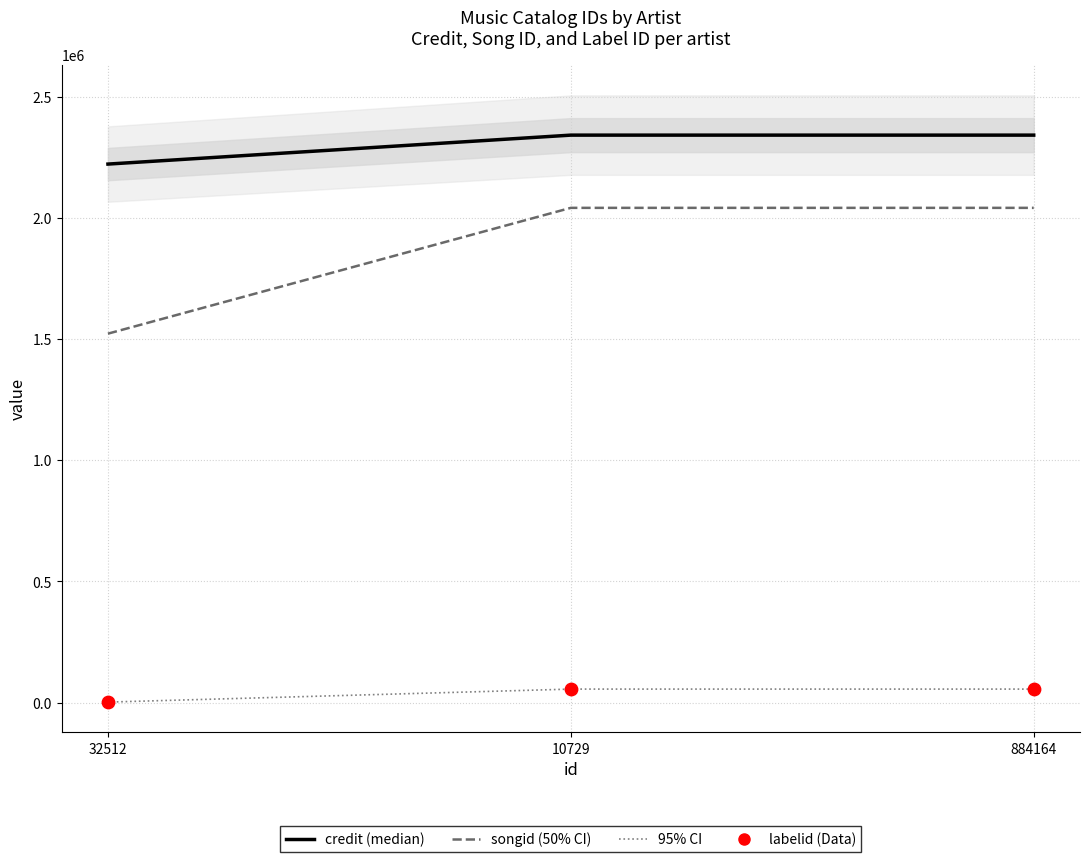

Which series reaches the maximum Y coordinate?

credit